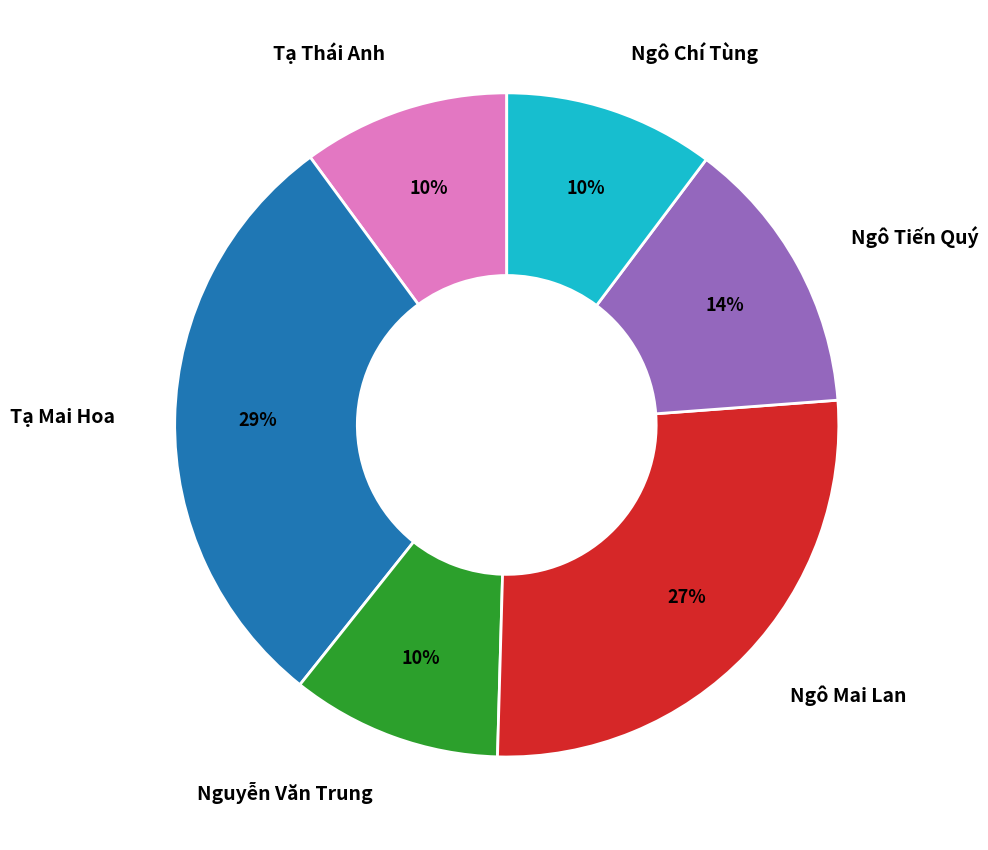

Count the number of slices in the pie.

6